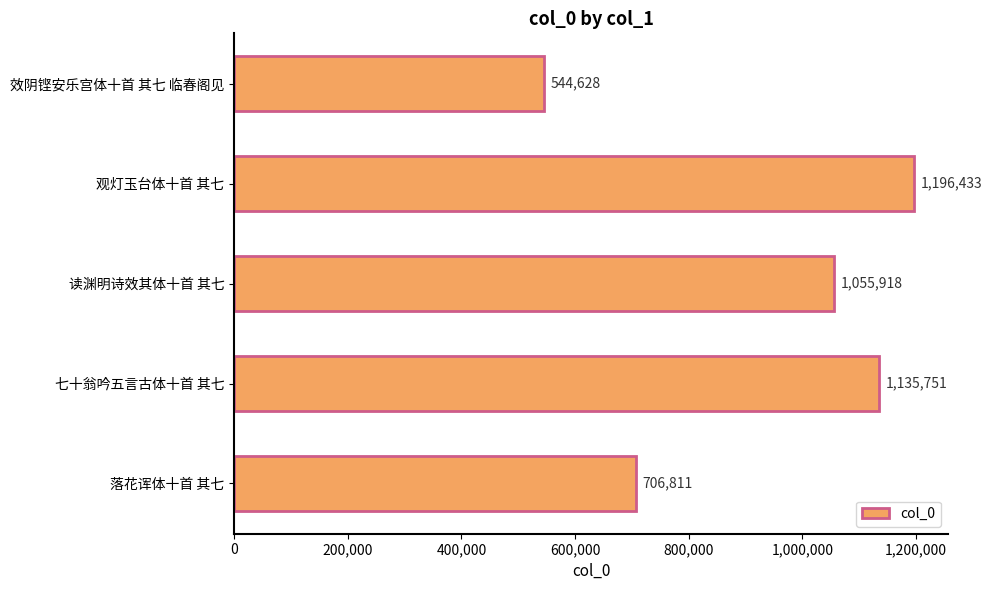

At which category does the chart reach its peak across all series?

观灯玉台体十首 其七